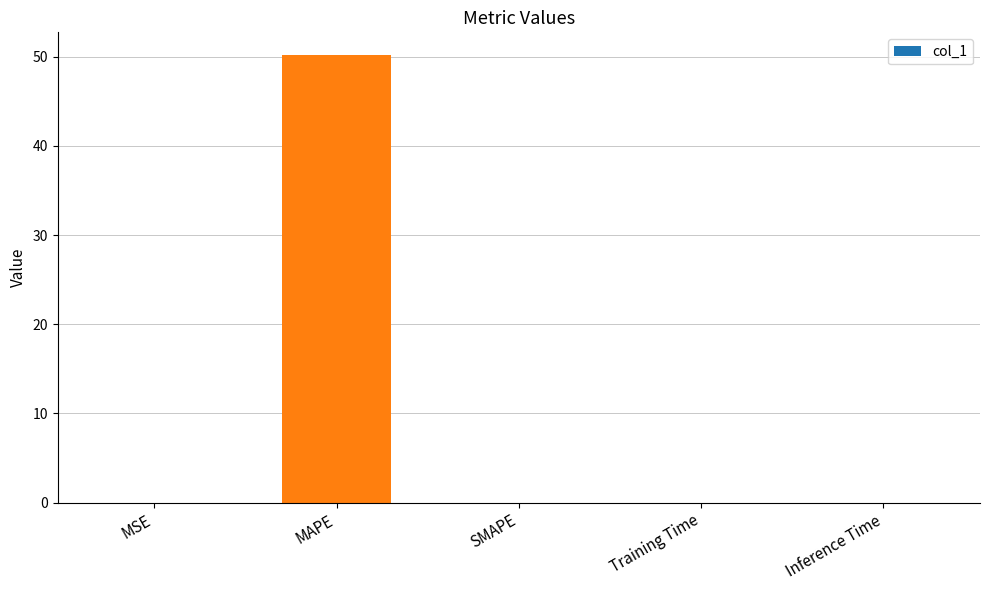

Are the bars horizontal?

No